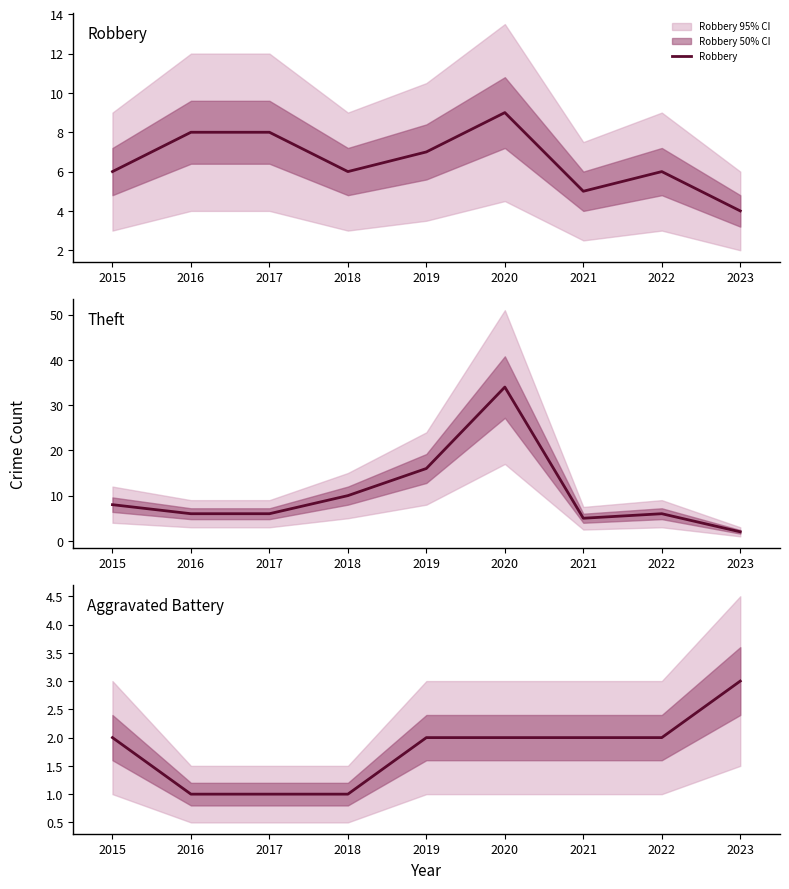

True or false: Robbery and Theft cross at least once.

True